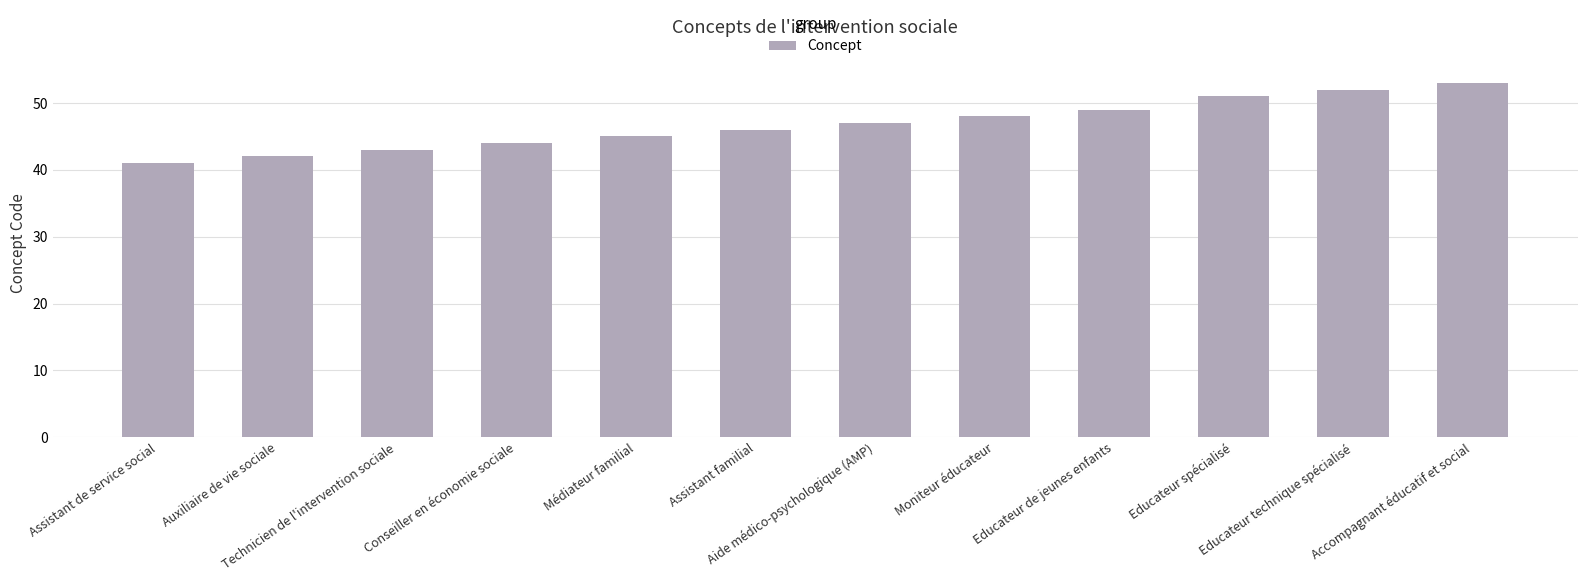

What is the difference between the maximum and minimum values?

12